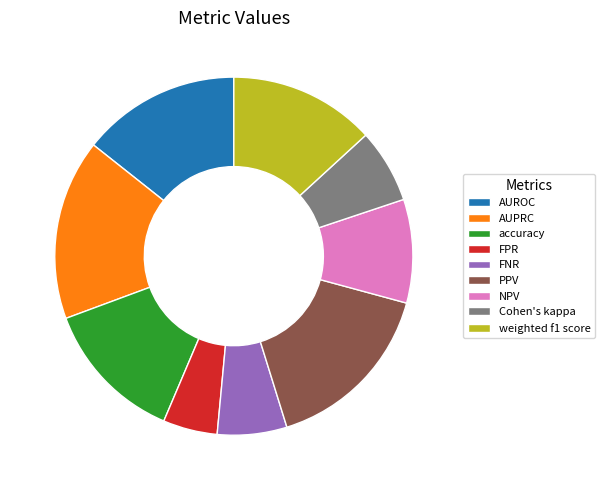

Does FPR represent more than half of the total?

No